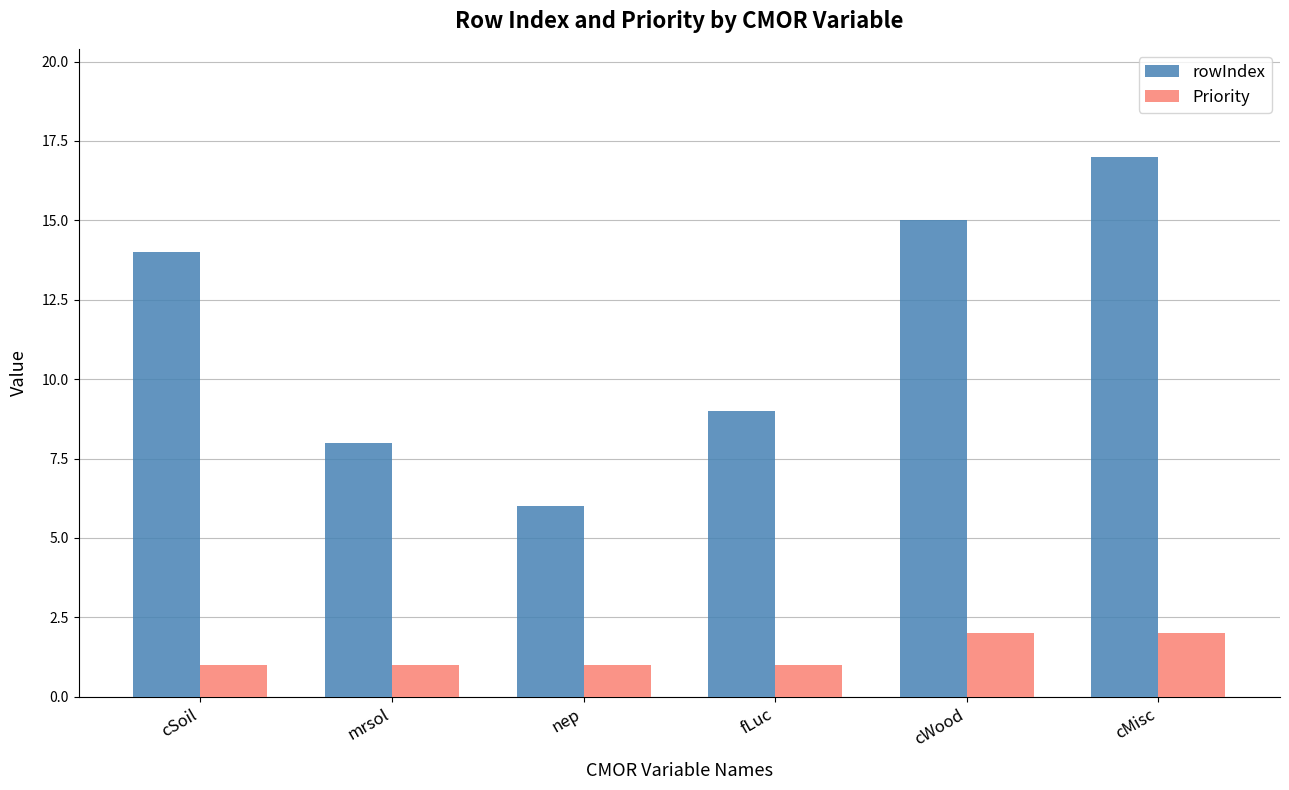

Rank the series at mrsol from highest to lowest value.

rowIndex, Priority